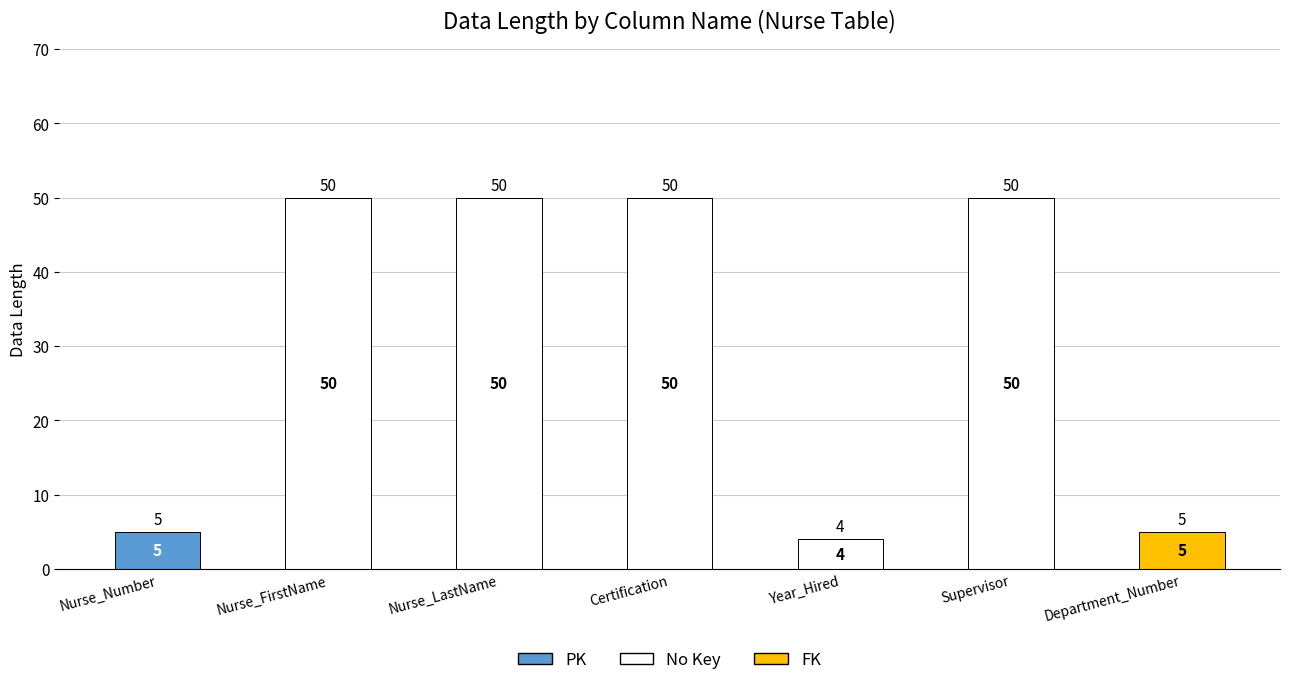

What is the total value across all series at Nurse_LastName?

50